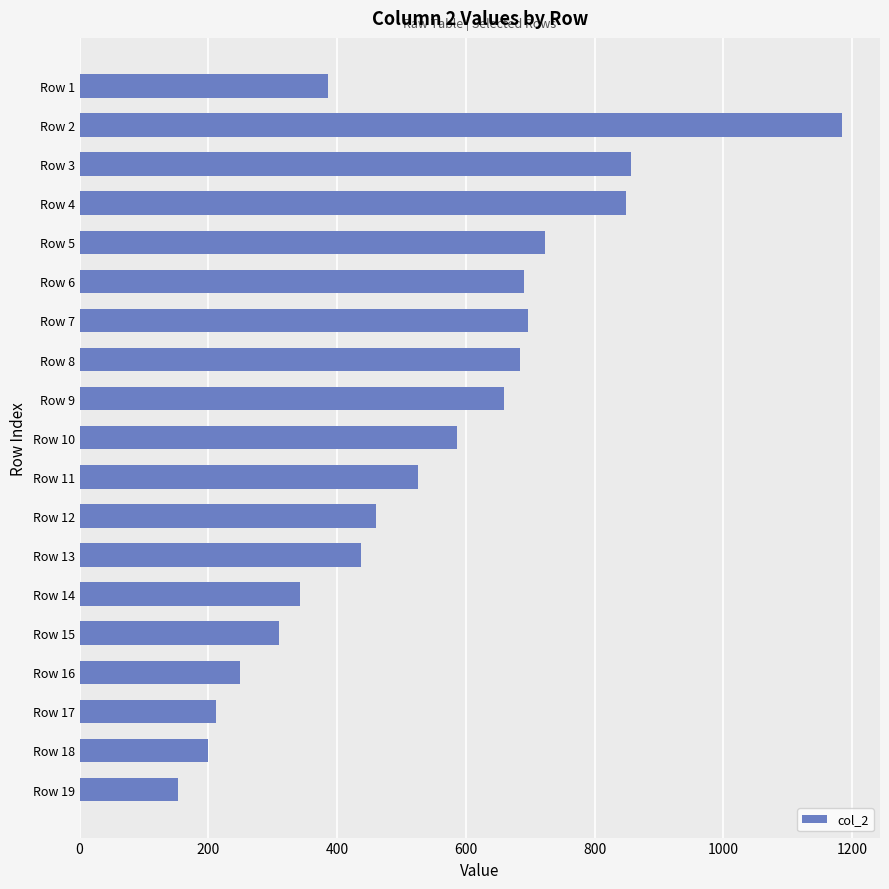

What is the approximate value at Row 5, to the nearest 50?

700